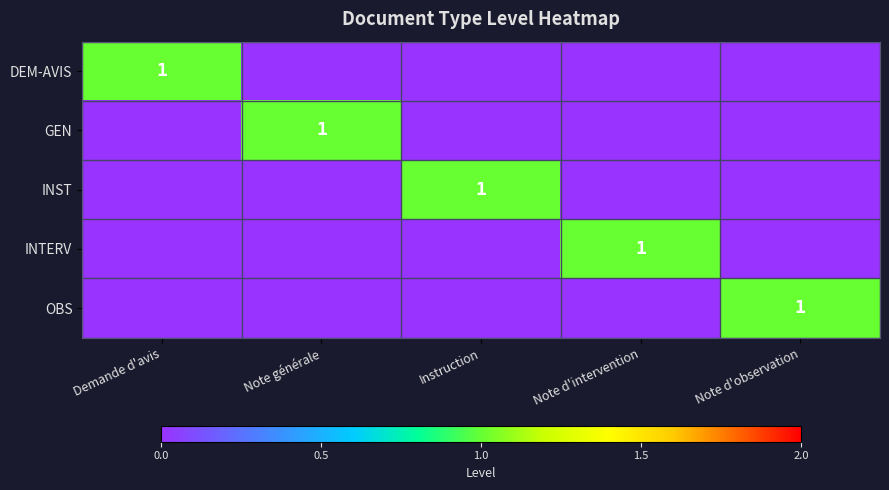

The value of GEN at Note générale is 1. True or false?

True